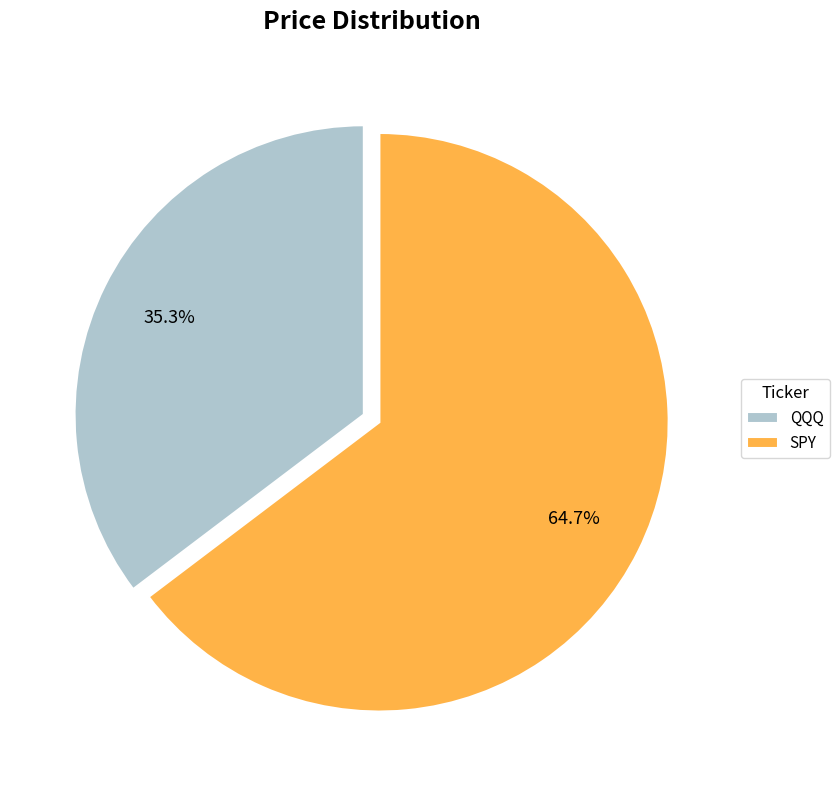

Does QQQ represent more than half of the total?

No